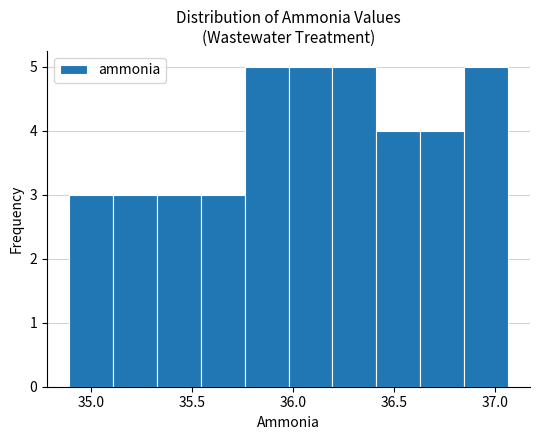

Reading left to right, transcribe this chart: for each bar, give the range it covers on the x-axis and its height. Neither the bar edges nor the heights are printed on the chart, so give them approximately, as read against the axes.

34.90 to 35.10: 3
35.10 to 35.30: 3
35.30 to 35.55: 3
35.55 to 35.75: 3
35.75 to 36.00: 5
36.00 to 36.20: 5
36.20 to 36.40: 5
36.40 to 36.65: 4
36.65 to 36.85: 4
36.85 to 37.05: 5